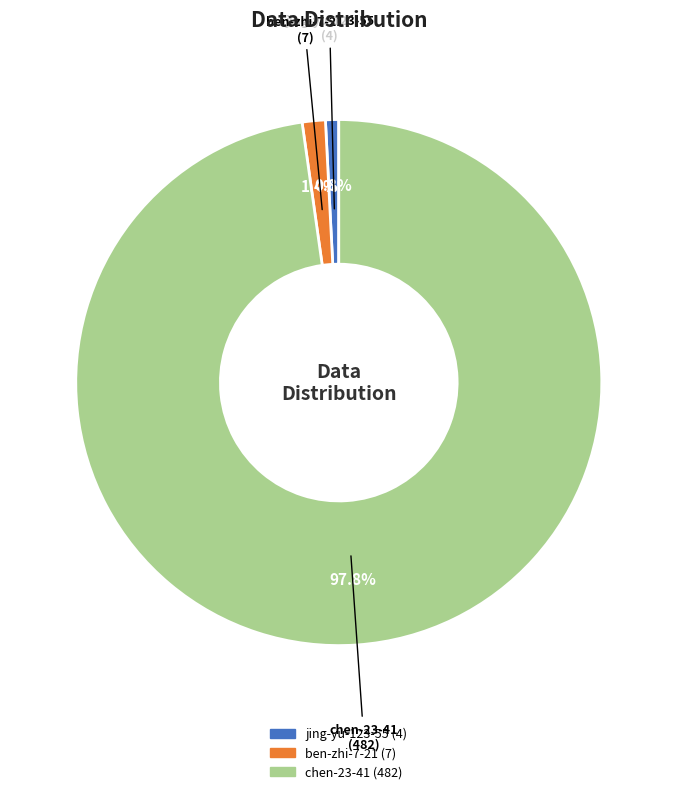

Which slice represents more than half of the pie?

chen-23-41